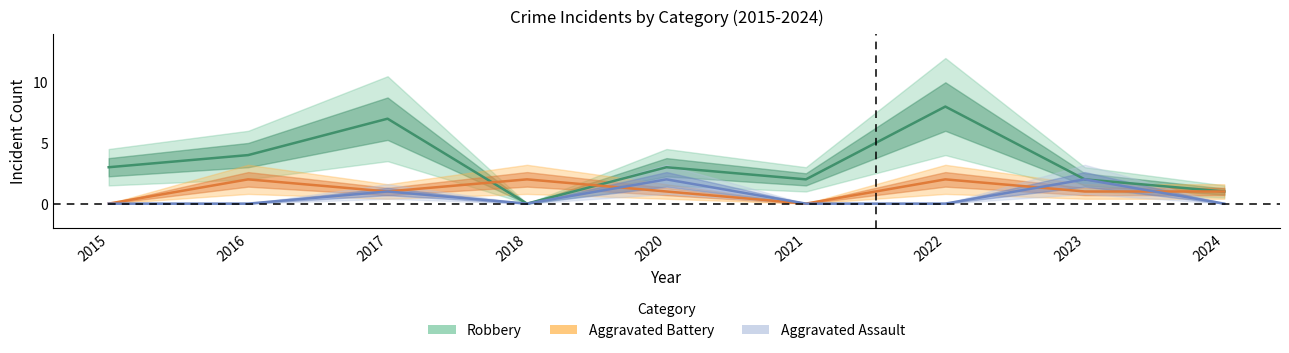

In Robbery, how many points are higher than both neighbors (excluding endpoints)?

3